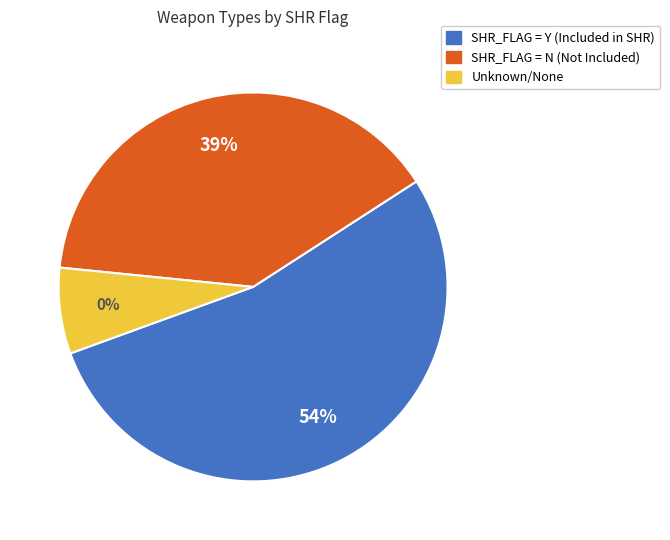

Which slice is the smallest?

Unknown/None